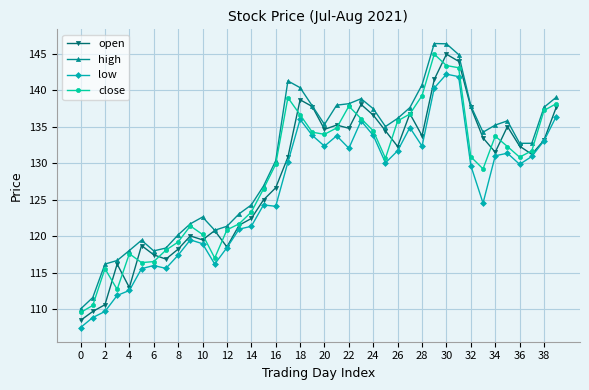

What is the maximum value for open?

145.0